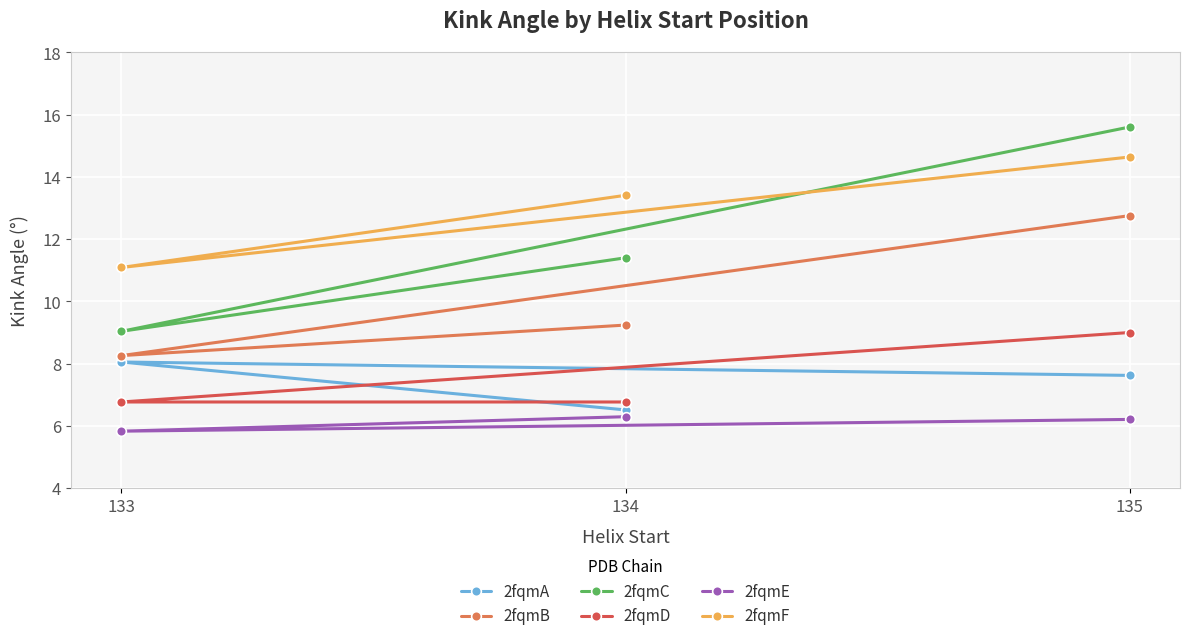

What is the total value across all series at 135?

65.8